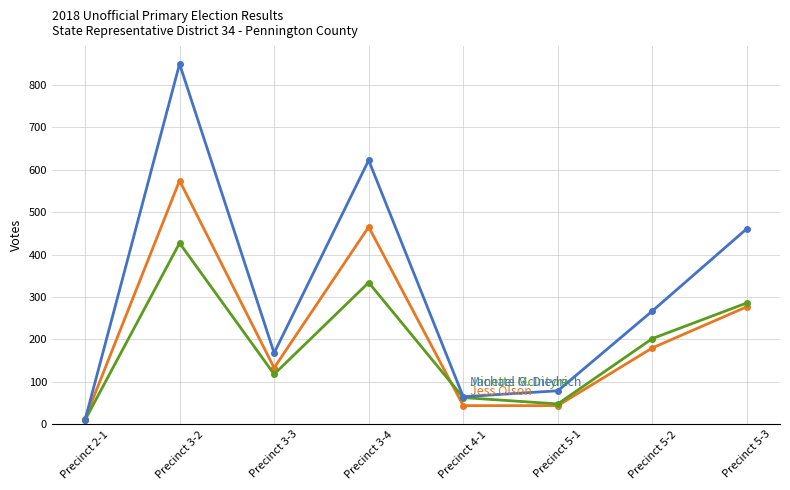

What is the label of the 2nd point from the left?

Precinct 3-2